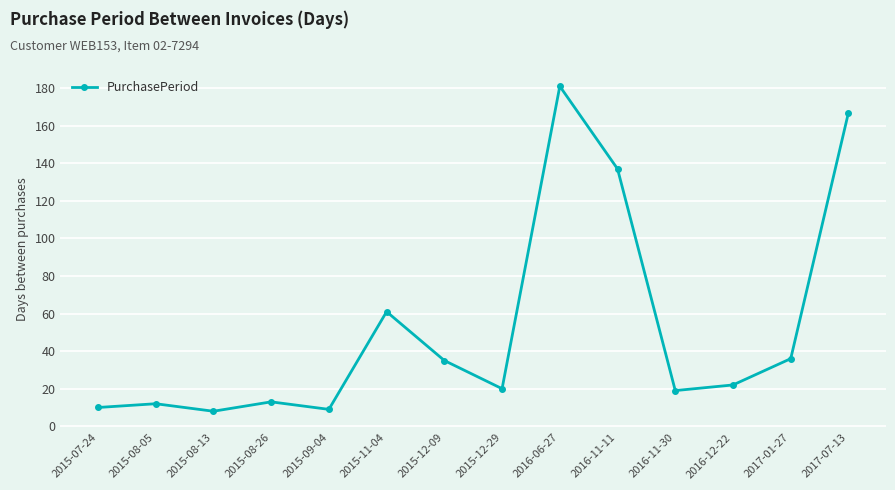

What is the difference between the values at 2015-07-24 and 2017-07-13?

157